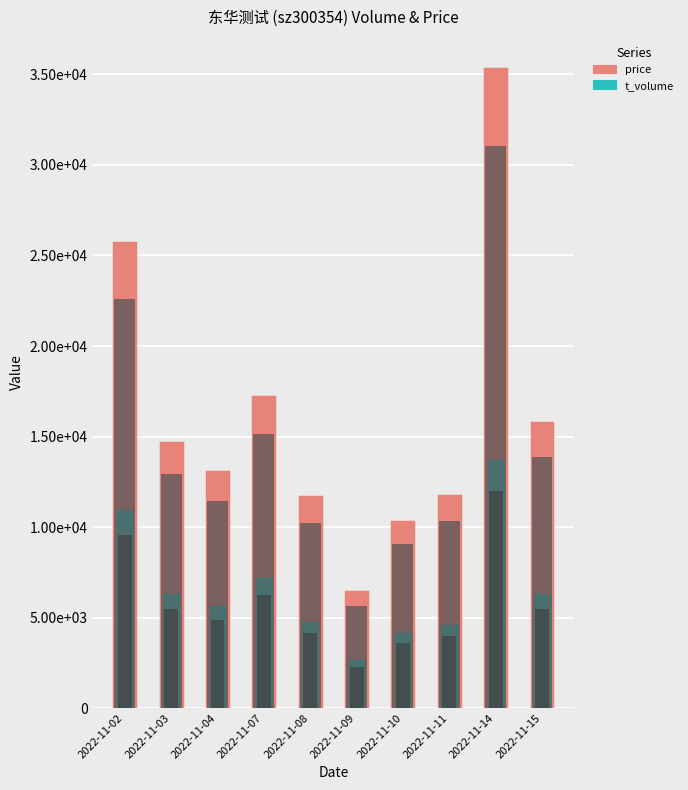

Where is t_volume nearest to the value 8115?

2022-11-07